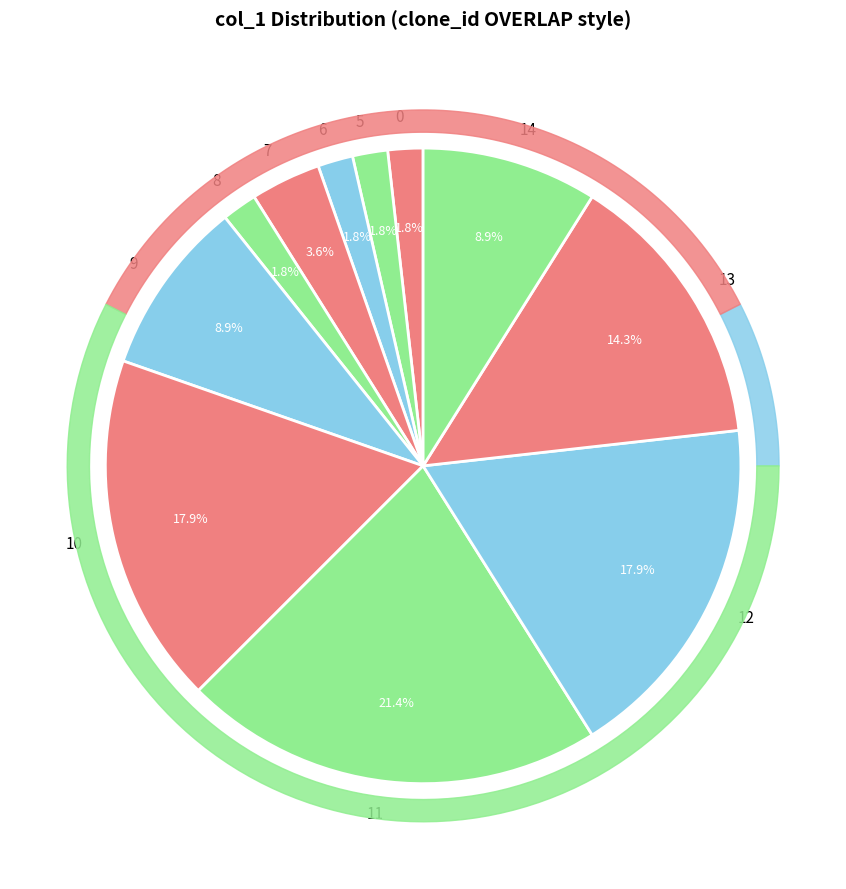

Does 10 represent more than half of the total?

No